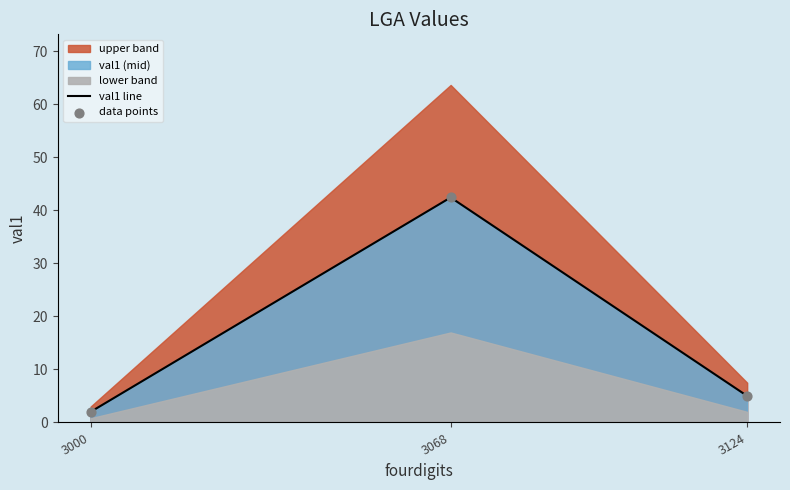

The val1 line series shows 1.3 at 3124. True or false?

False